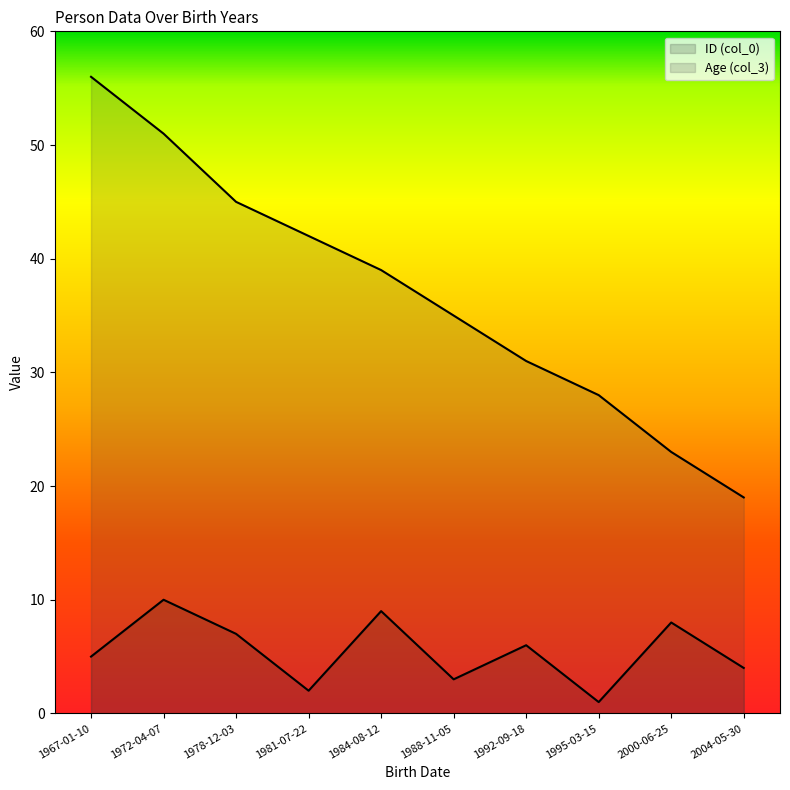

Which series has the largest total across all categories?

Age (col_3) line